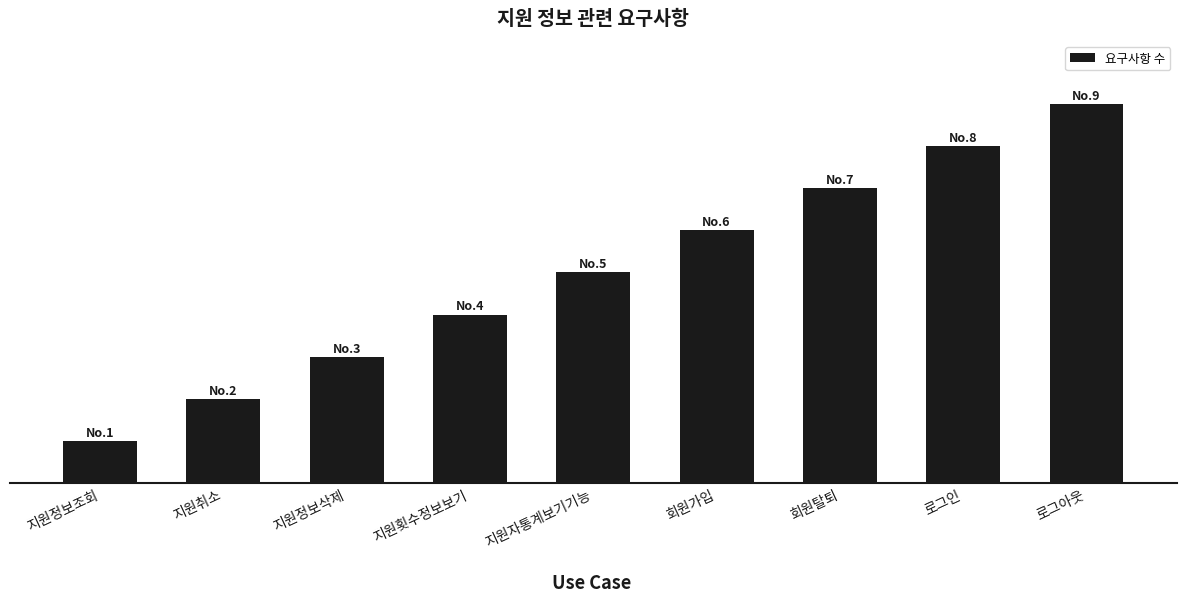

How many distinct data groups are displayed?

1